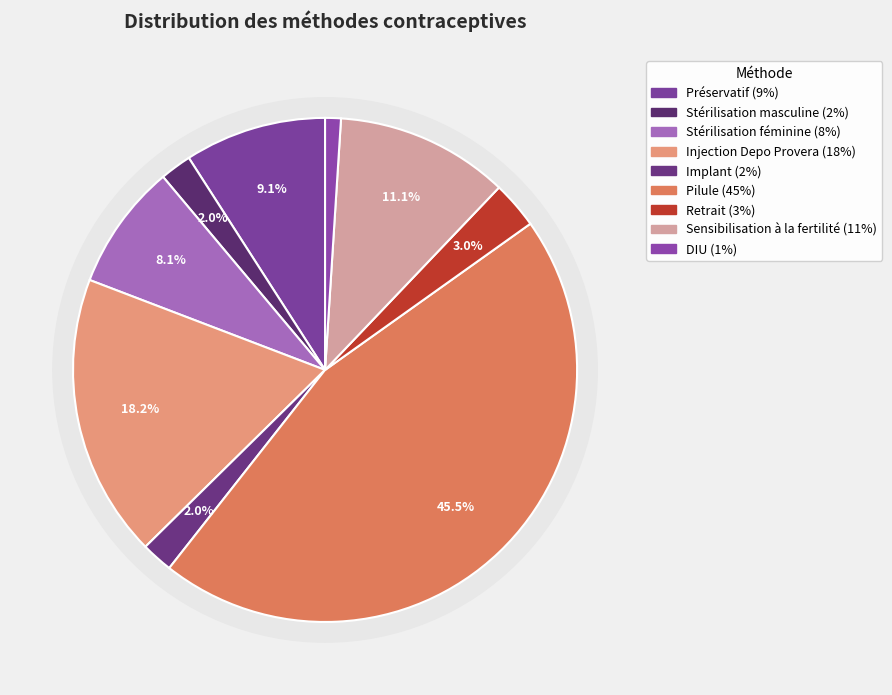

How many slices are in this pie chart?

9